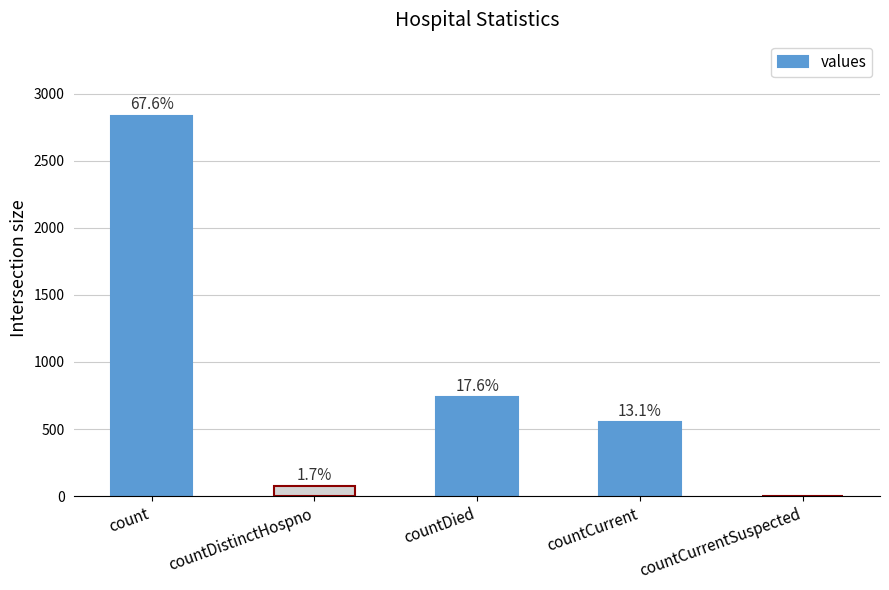

What is the sum of all values?

4195